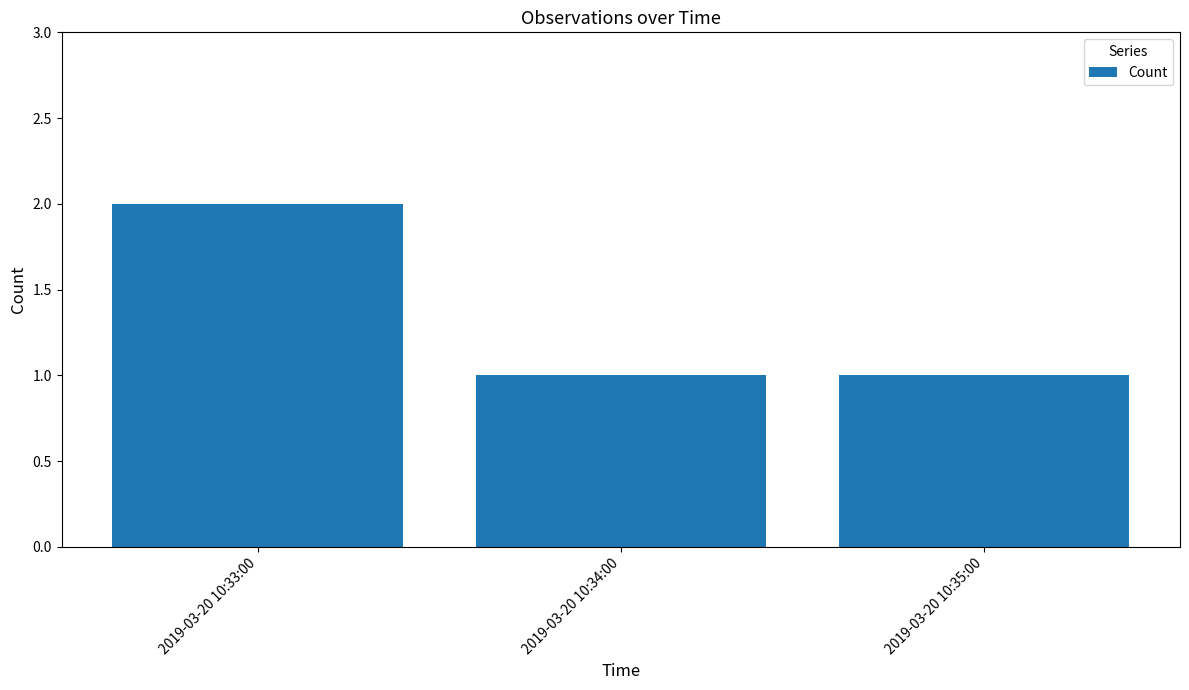

Which category has the highest value across all series?

2019-03-20 10:33:00